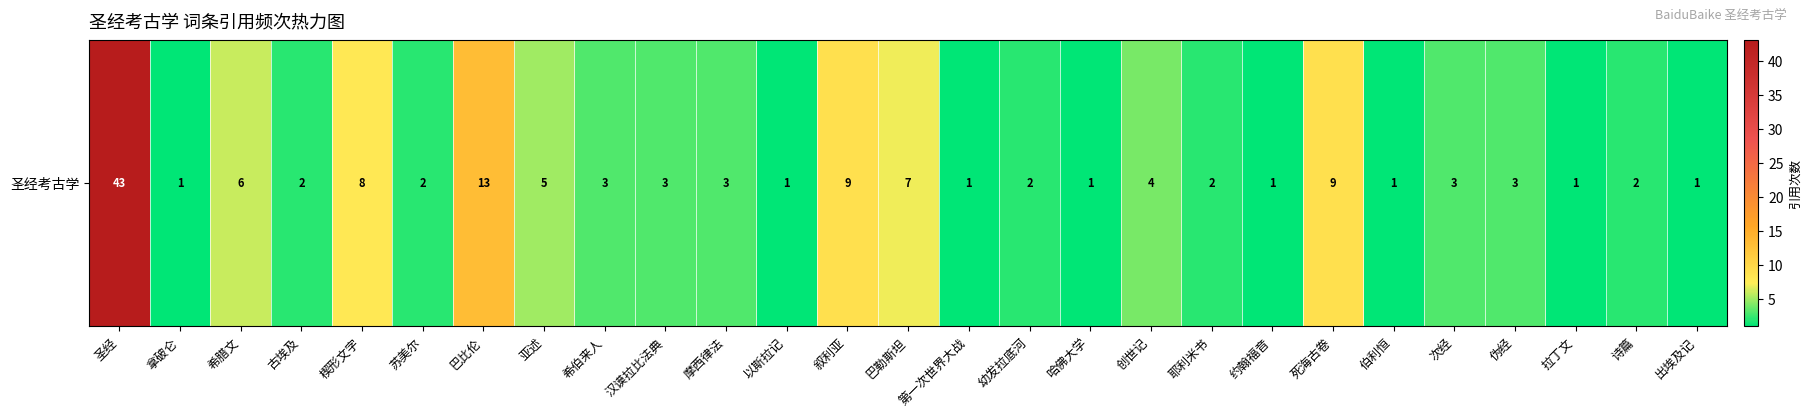

The chart shows a value of 2 at 伯利恒. True or false?

False